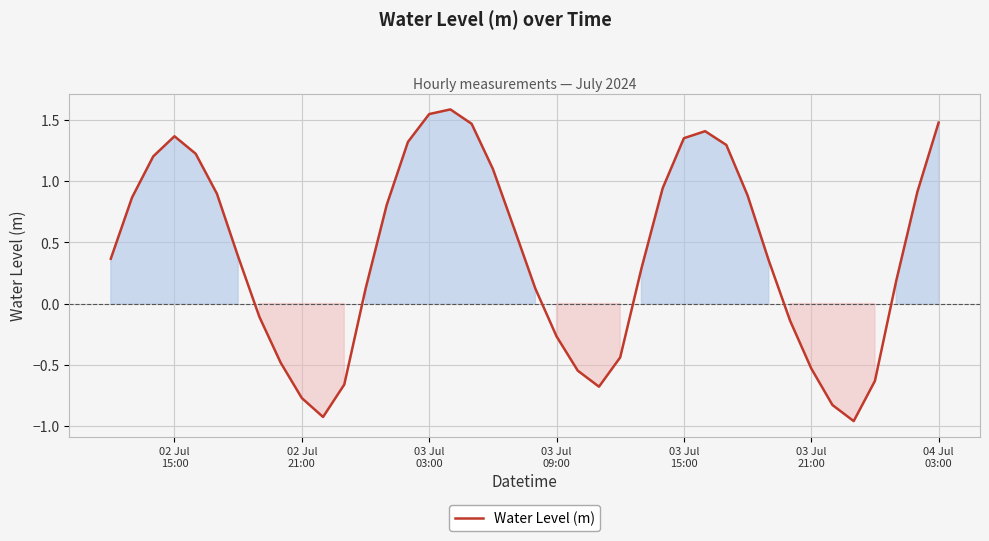

What is the difference between the maximum and minimum values?

2.6